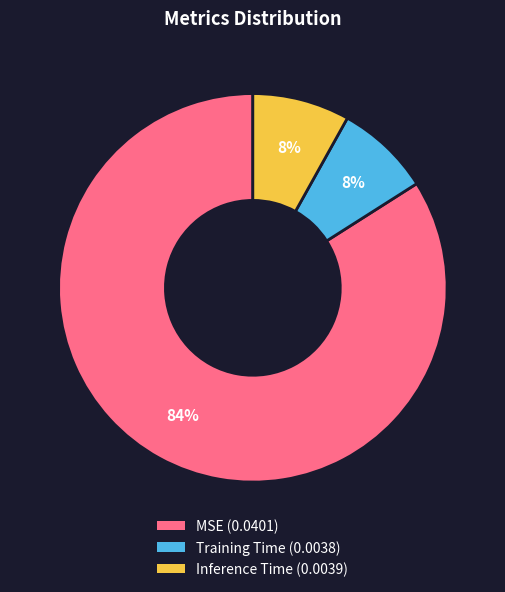

How many segments does this pie chart have?

3